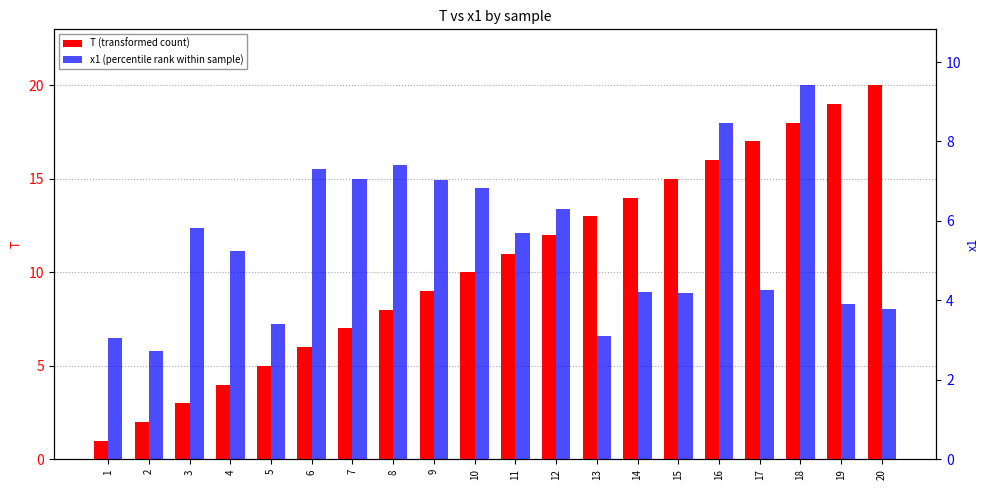

At which label does x1 (percentile rank within sample) first exceed 5?

3